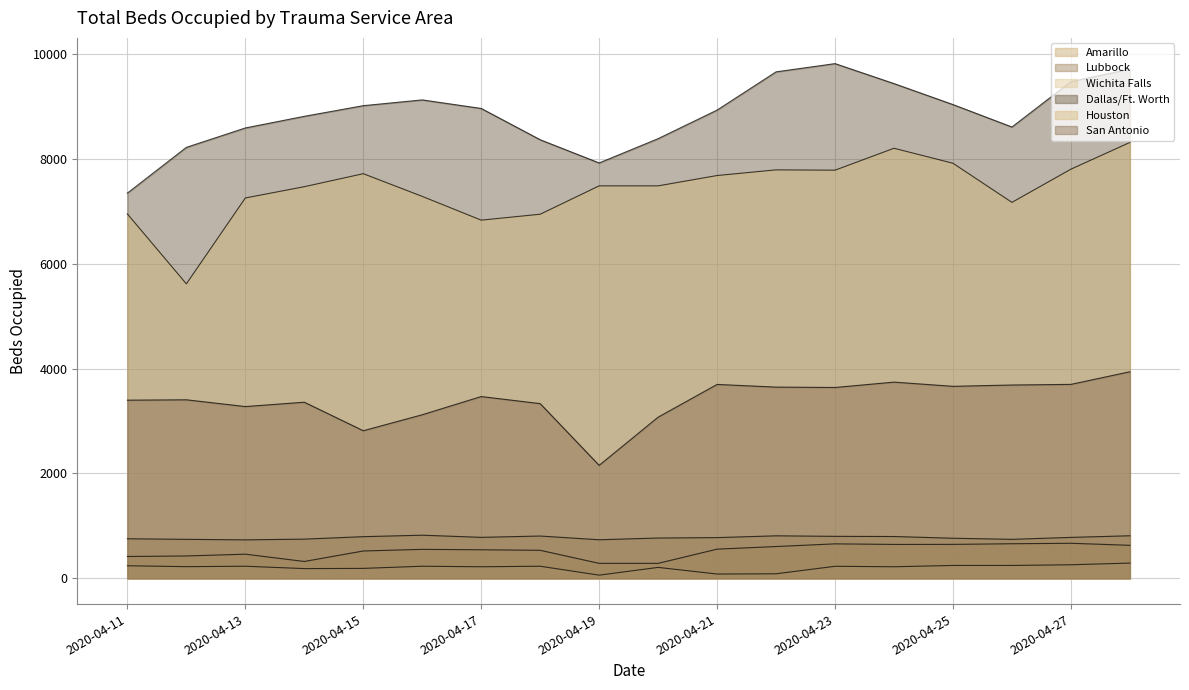

True or false: Wichita Falls and Amarillo intersect in this chart.

False